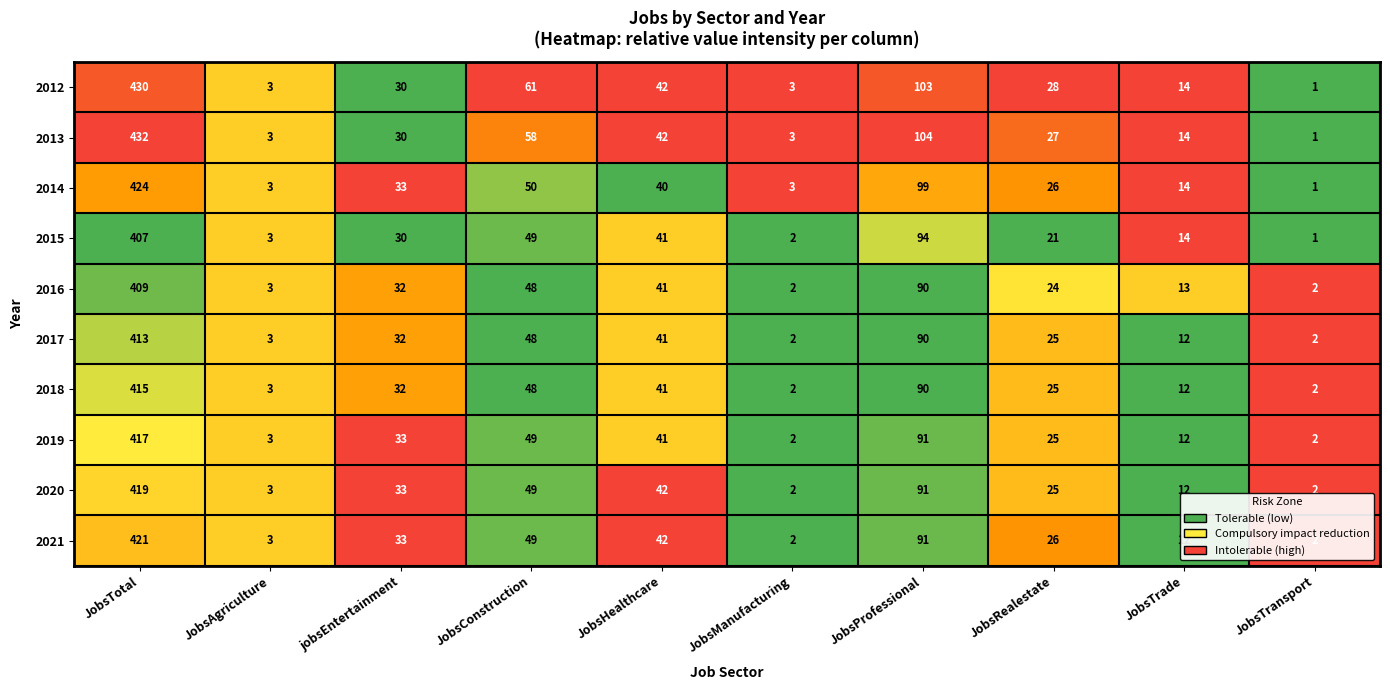

Where does the 2020 series first go above 33?

JobsTotal